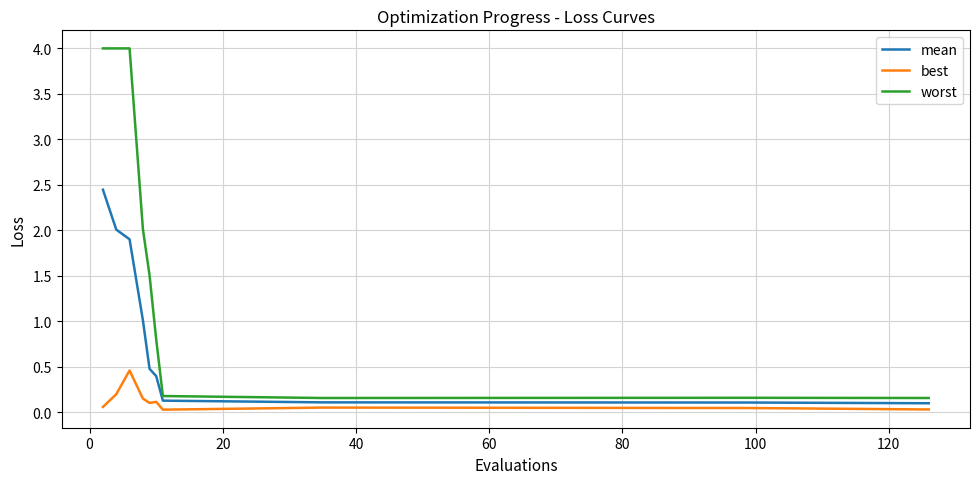

Which series has the widest spread of values?

worst